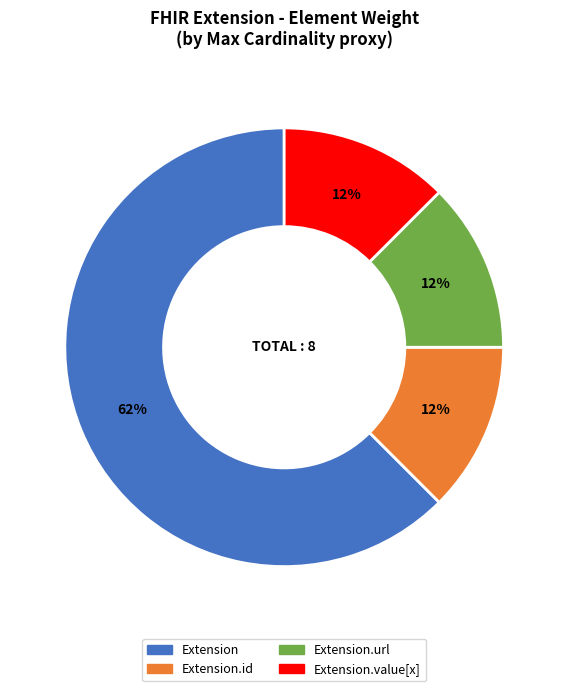

To the nearest percent, what is the average slice percentage?

25%